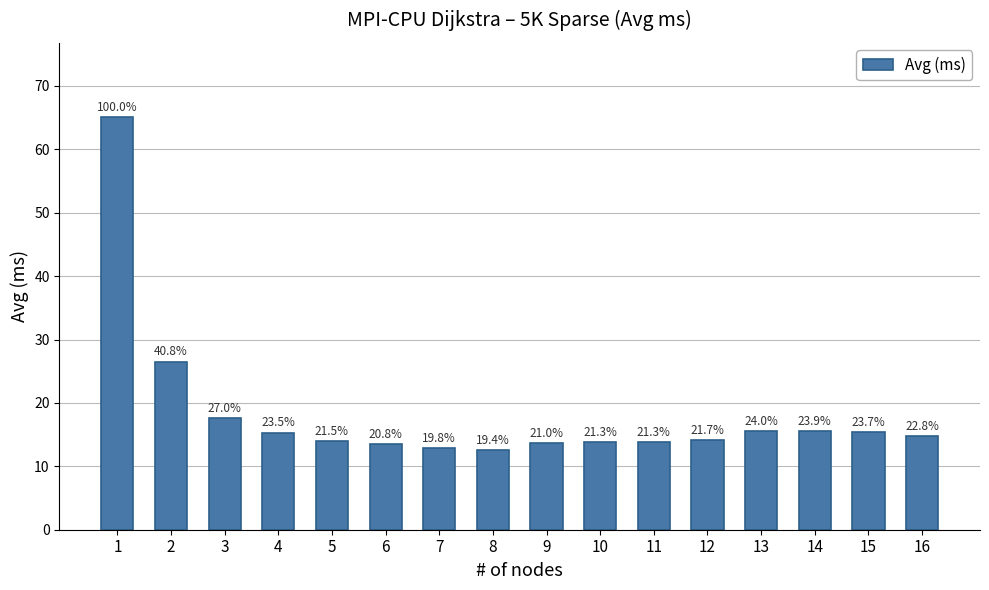

At which category does the chart reach its minimum across all series?

8